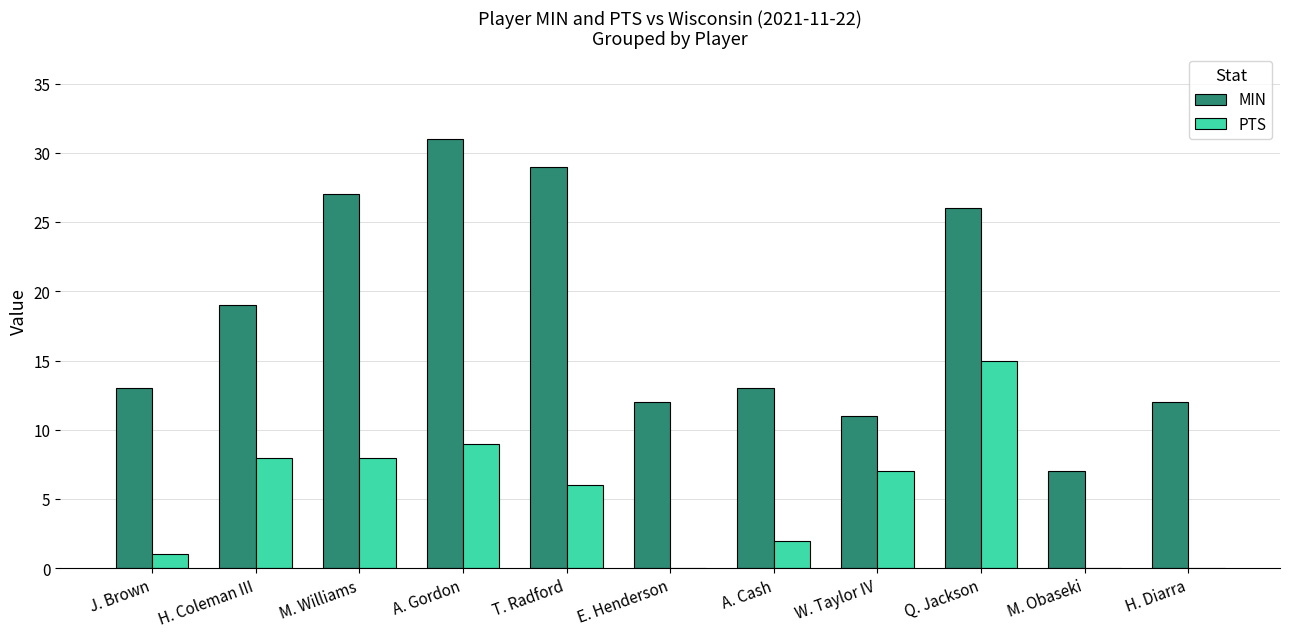

Which series changed the most between W. Taylor IV and M. Obaseki?

PTS